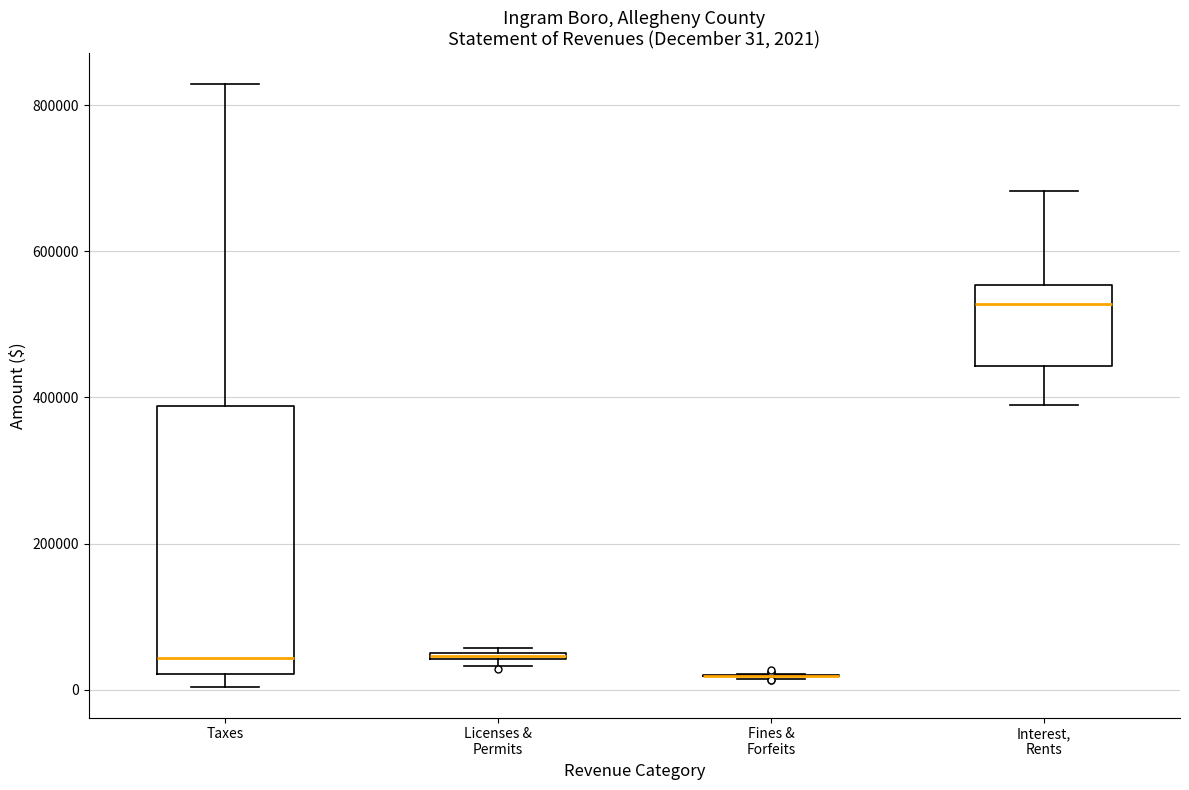

Comparing the boxes themselves (not the whiskers), which one is the tallest?

Taxes